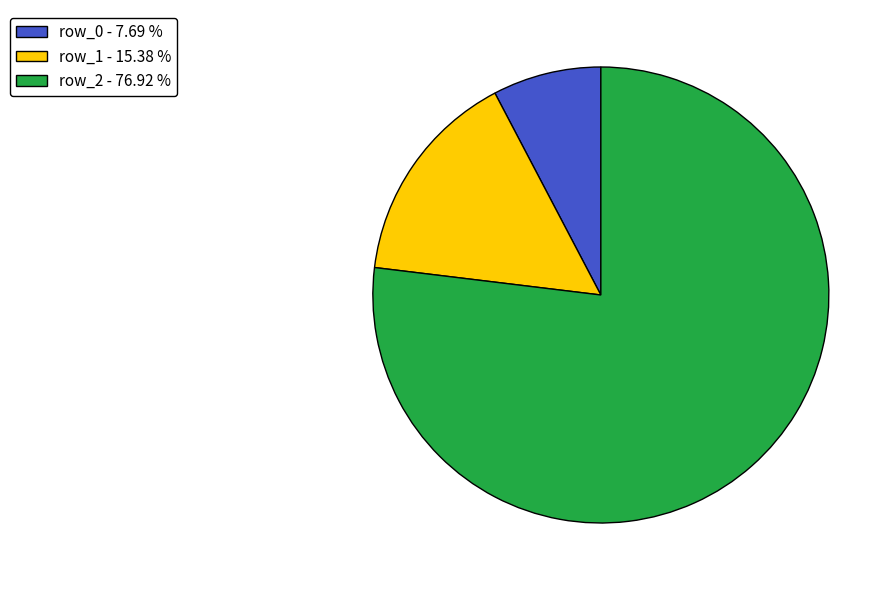

The row_0 slice represents 8% of the pie. True or false?

True